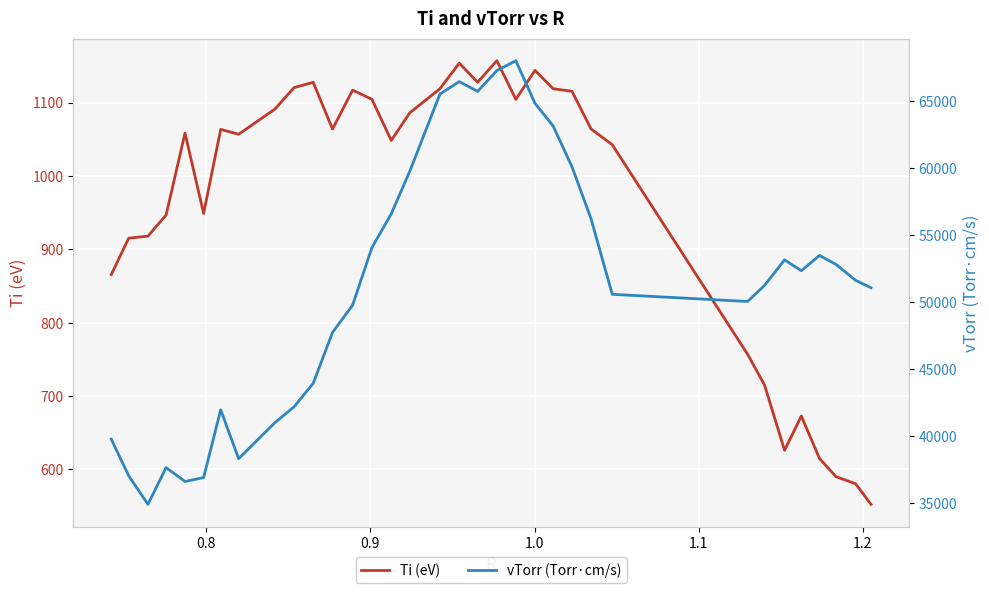

Is the value of Ti (eV) at 18 greater than the value of vTorr (Torr·cm/s) at 19?

No